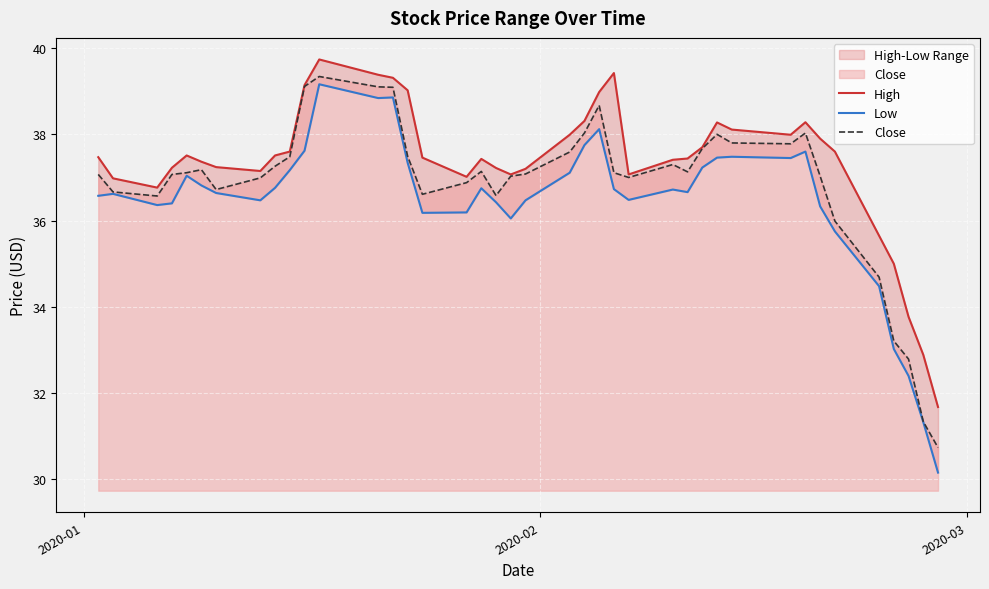

What is the highest value of the Close series?

39.3